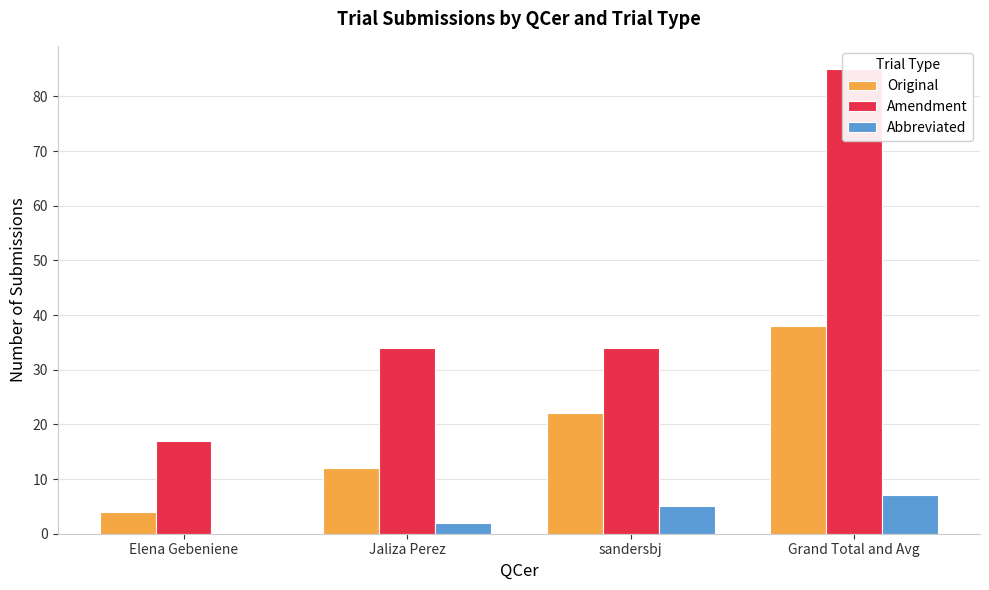

Is the value of Amendment at Elena Gebeniene greater than the value of Abbreviated at Elena Gebeniene?

Yes